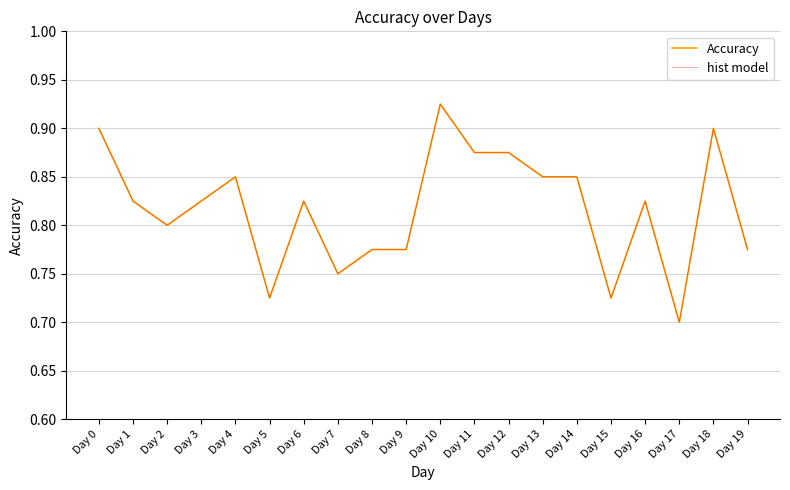

True or false: hist model has a value of 0.8 at Day 16.

True